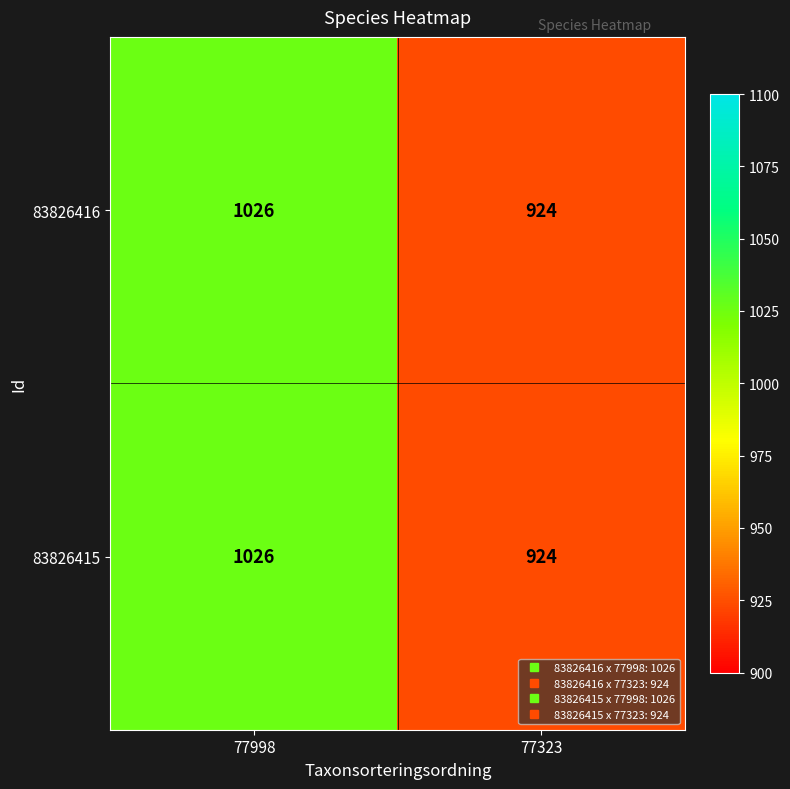

Read the 83826415 value at 77998, to the nearest 50.

1050